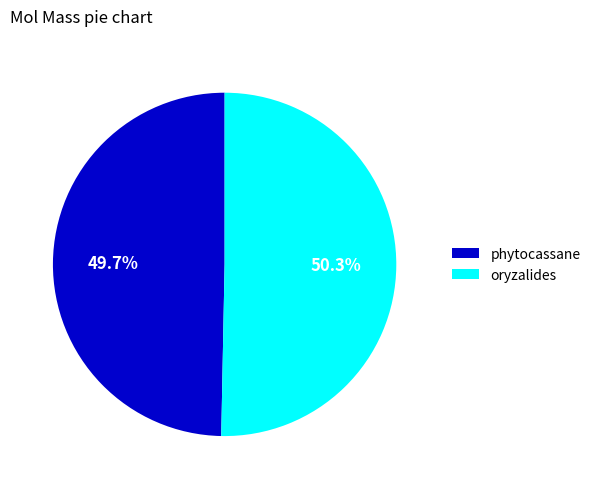

Does phytocassane represent more than half of the total?

No